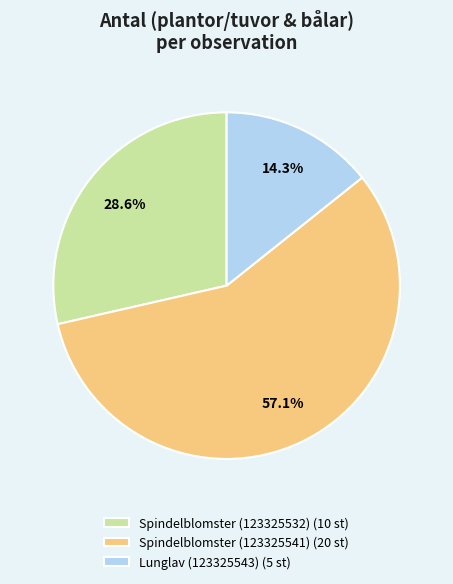

What percentage do Lunglav (123325543) and Spindelblomster (123325541) together represent?

71.4%